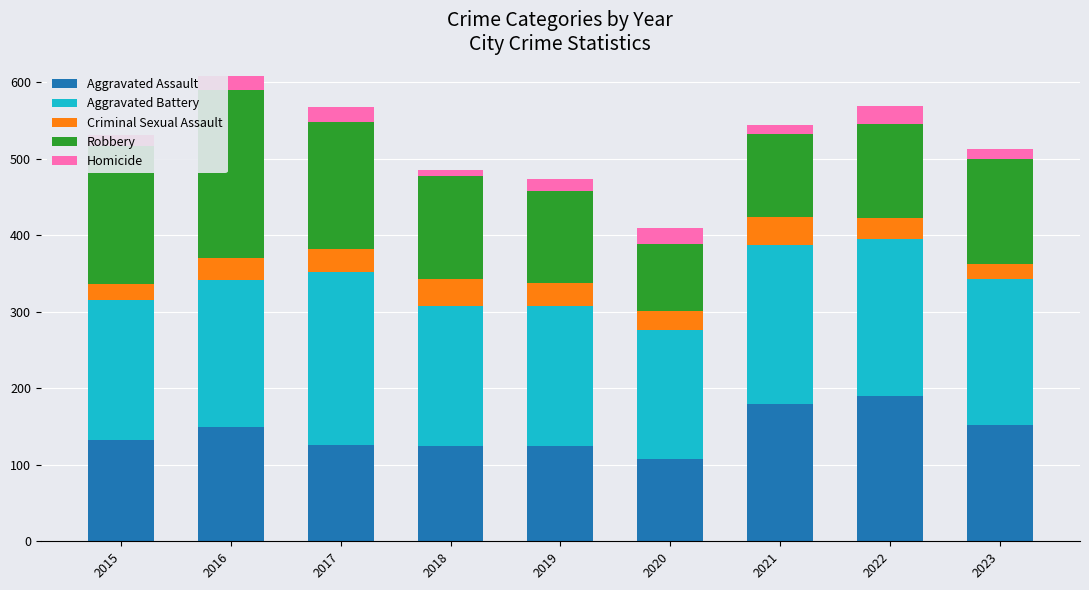

The Aggravated Assault series shows 152 at 2023. True or false?

True